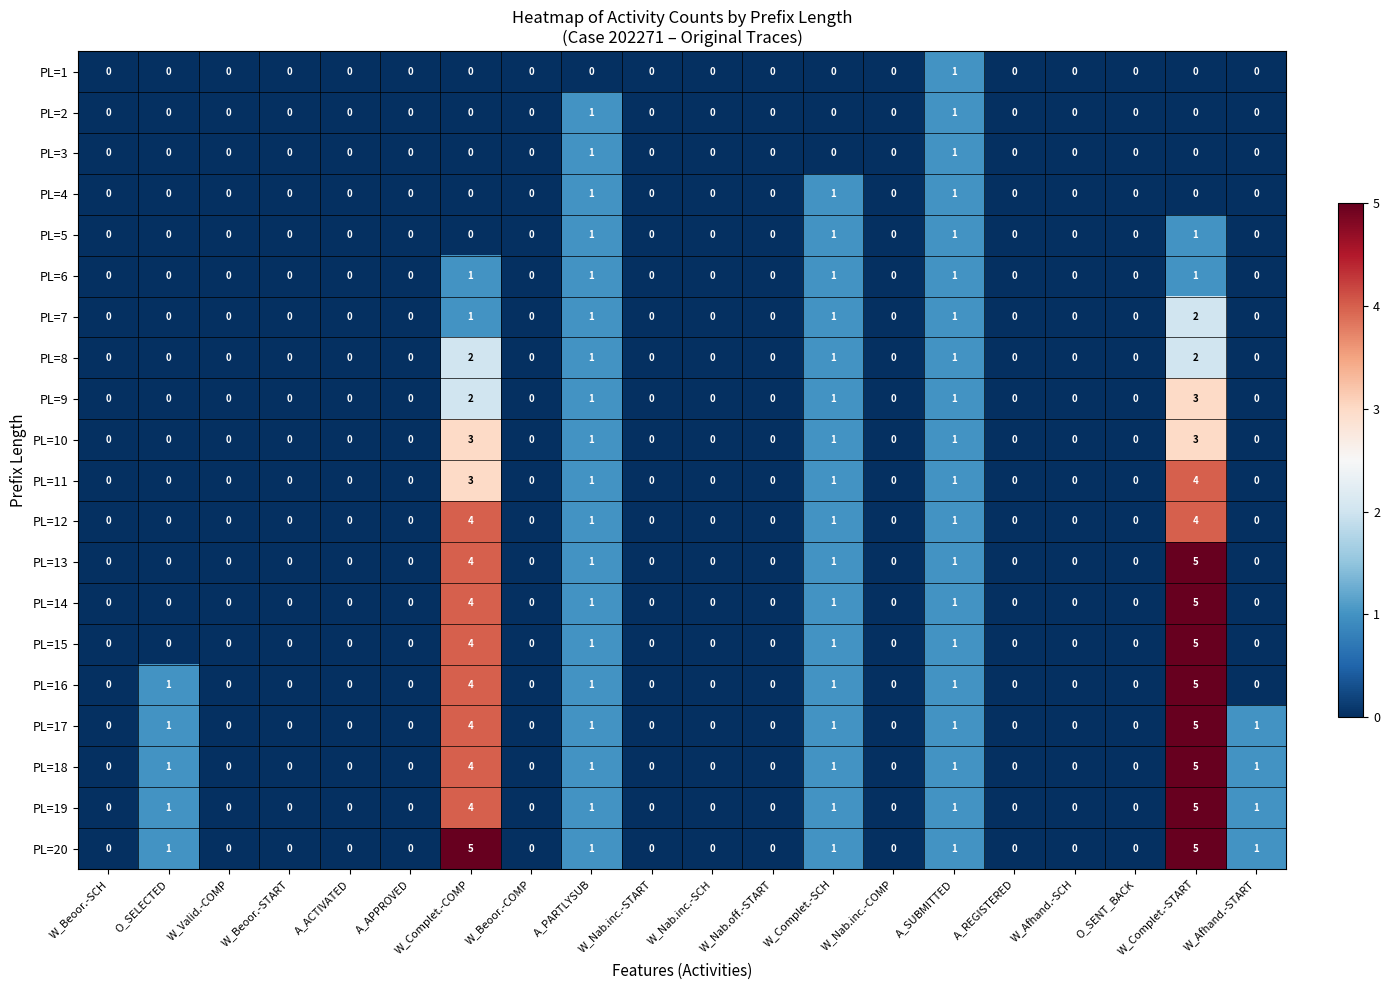

What is the sum of all PL=19 values?

14